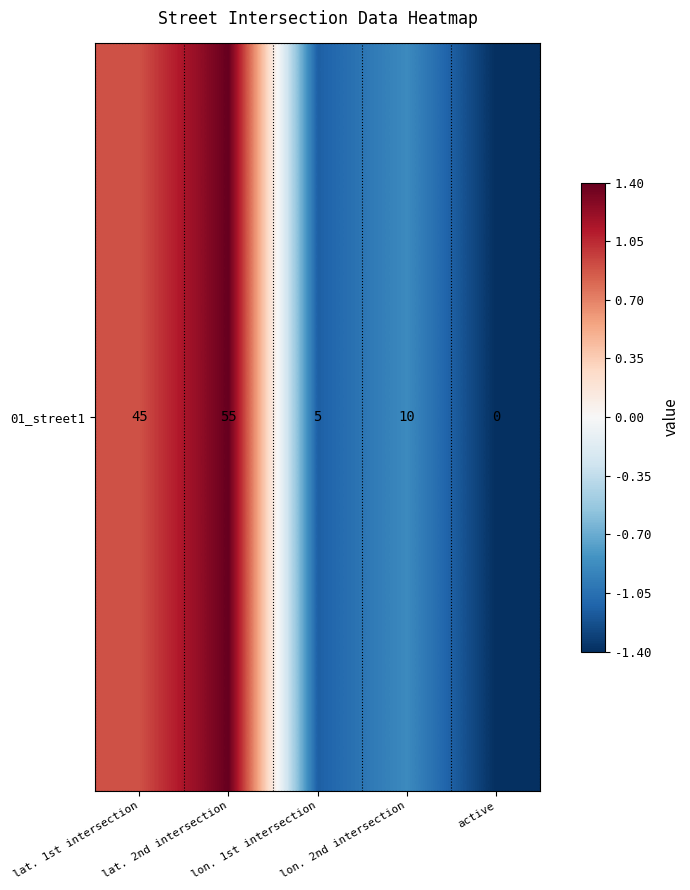

Is it true that the value at lat. 2nd intersection is 1.4?

True